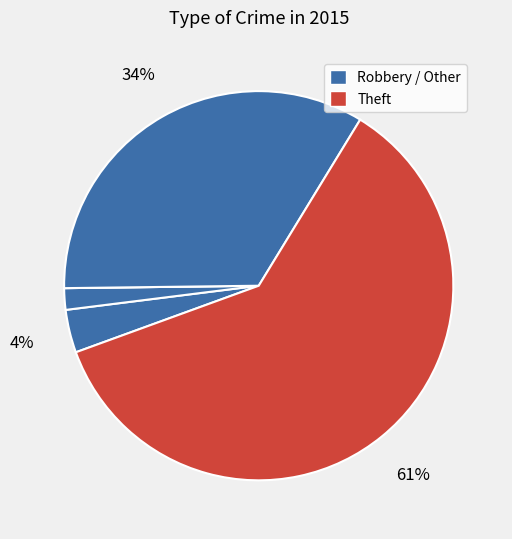

How many slices are in this pie chart?

5